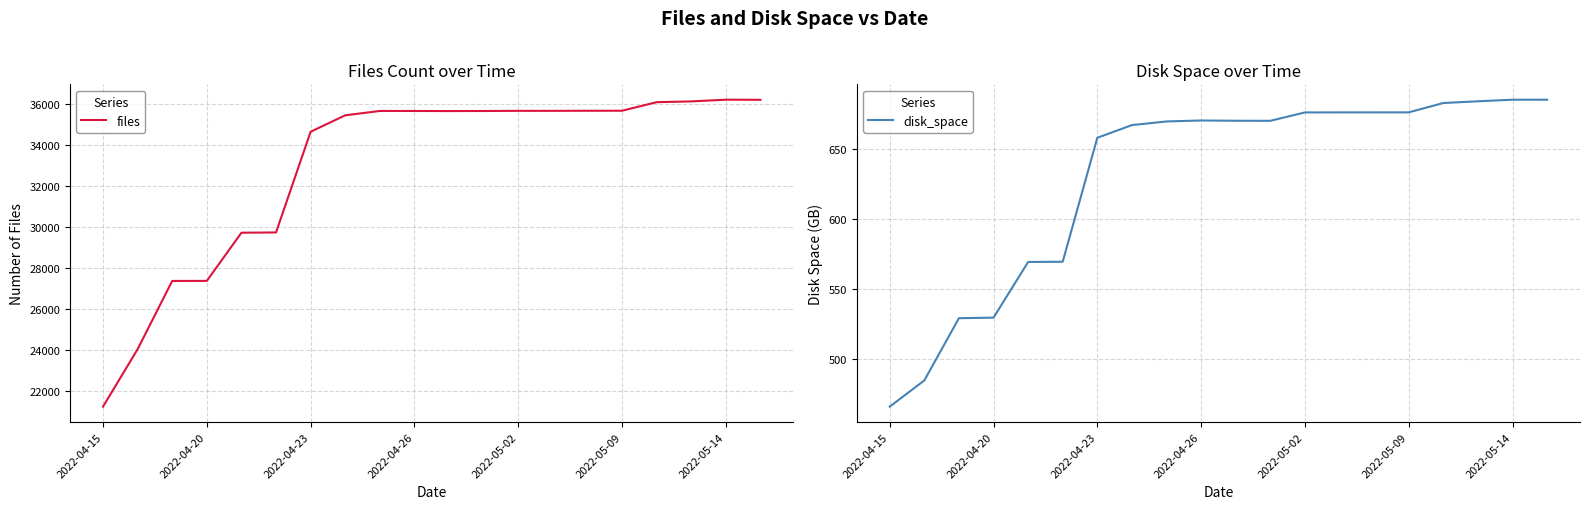

What is the minimum value for files?

21214